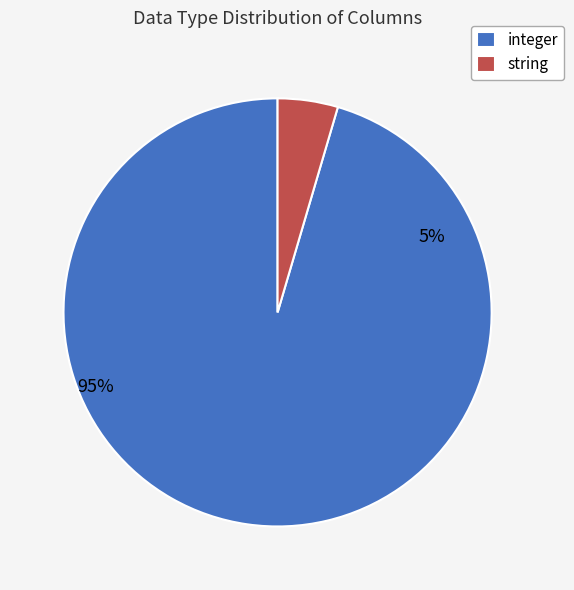

To the nearest percent, what is the average slice percentage?

50%